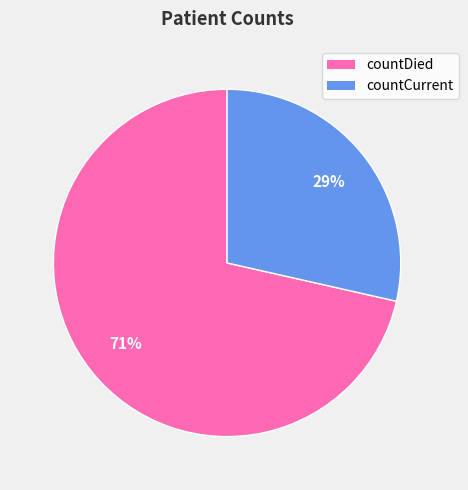

Is the sum of countDied and countCurrent greater than half?

Yes